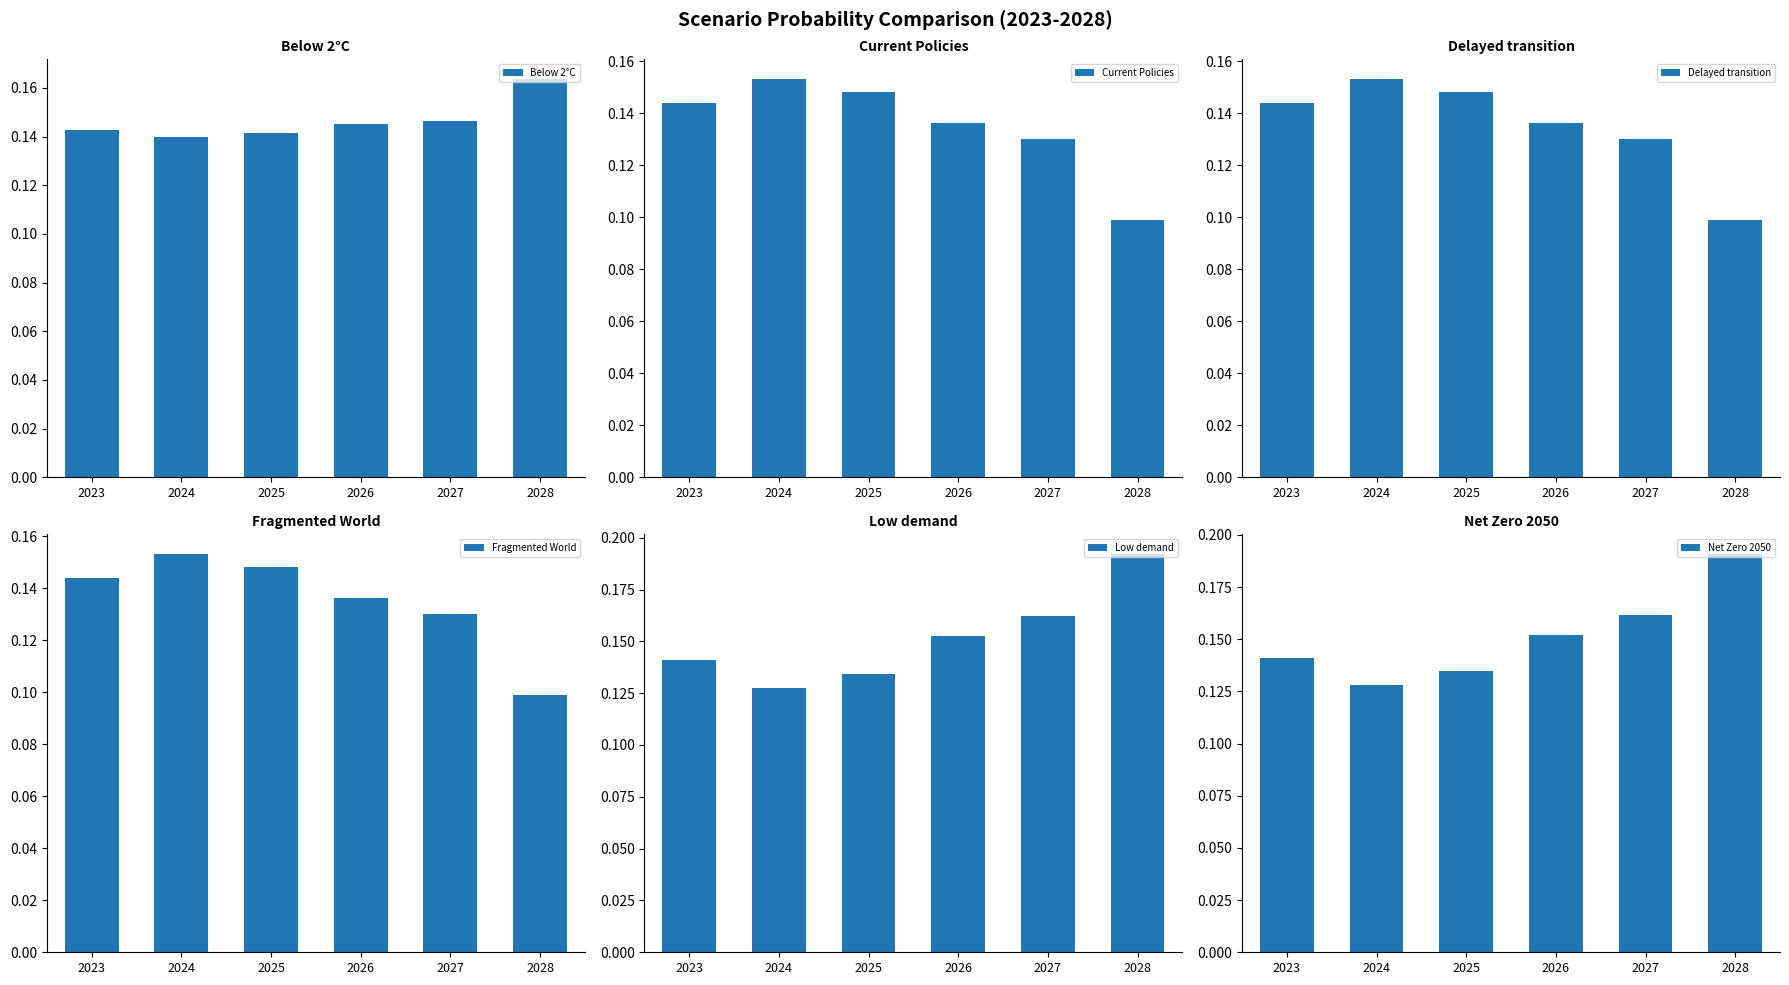

Reading left to right, transcribe all the data shown in this chart.

Below 2°C: 2023=0.1	2024=0.1	2025=0.1	2026=0.1	2027=0.1	2028=0.2
Current Policies: 2023=0.1	2024=0.2	2025=0.1	2026=0.1	2027=0.1	2028=0.1
Delayed transition: 2023=0.1	2024=0.2	2025=0.1	2026=0.1	2027=0.1	2028=0.1
Fragmented World: 2023=0.1	2024=0.2	2025=0.1	2026=0.1	2027=0.1	2028=0.1
Low demand: 2023=0.1	2024=0.1	2025=0.1	2026=0.2	2027=0.2	2028=0.2
Net Zero 2050: 2023=0.1	2024=0.1	2025=0.1	2026=0.2	2027=0.2	2028=0.2